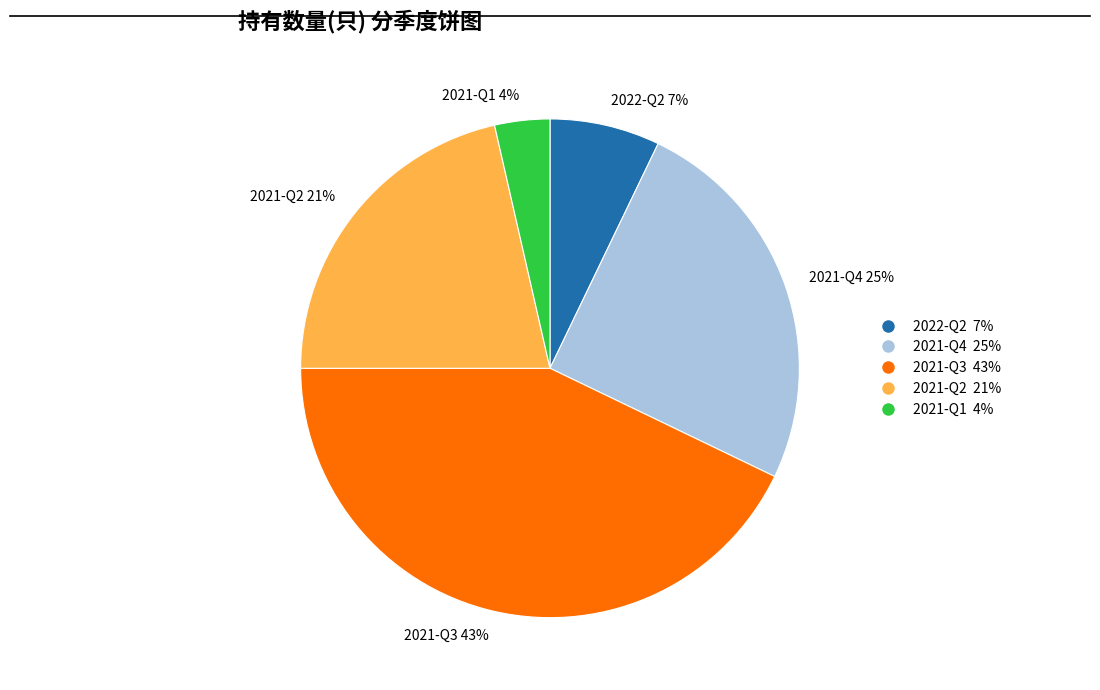

To the nearest percent, what is the average slice percentage?

20%